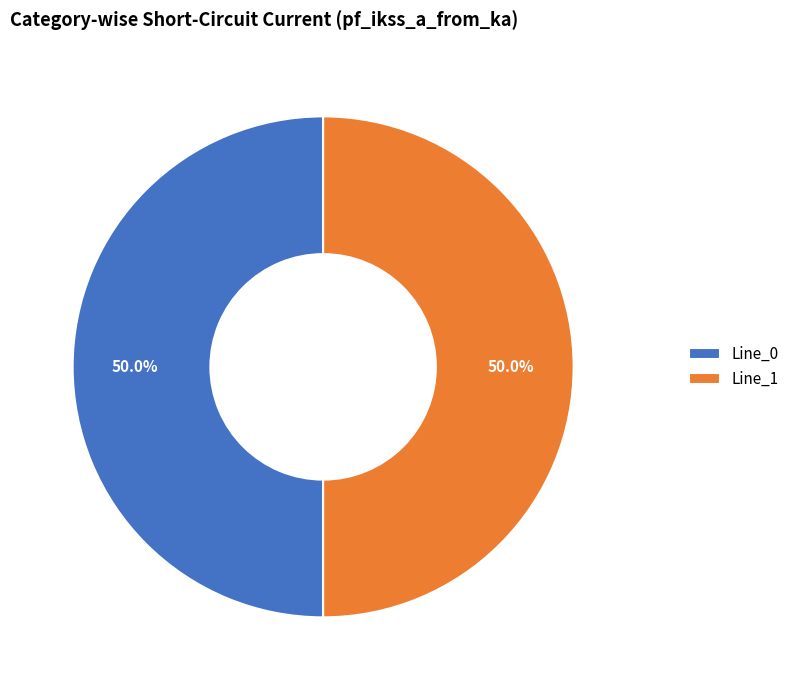

What is the ratio of the value at Line_0 to the value at Line_1?

1.0